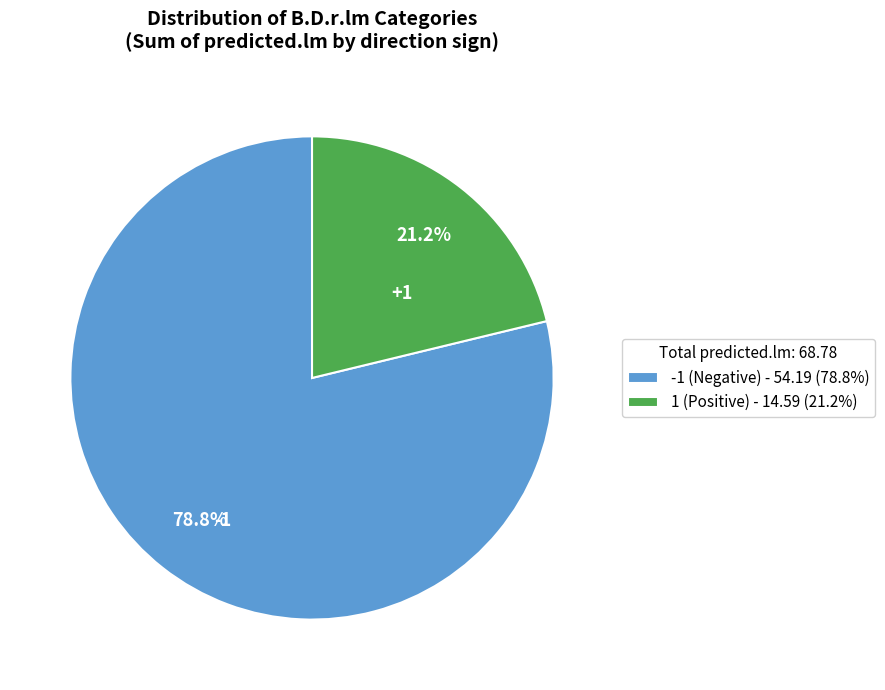

Which slice is the smallest?

1 (Positive) - 14.59 (21.2%)